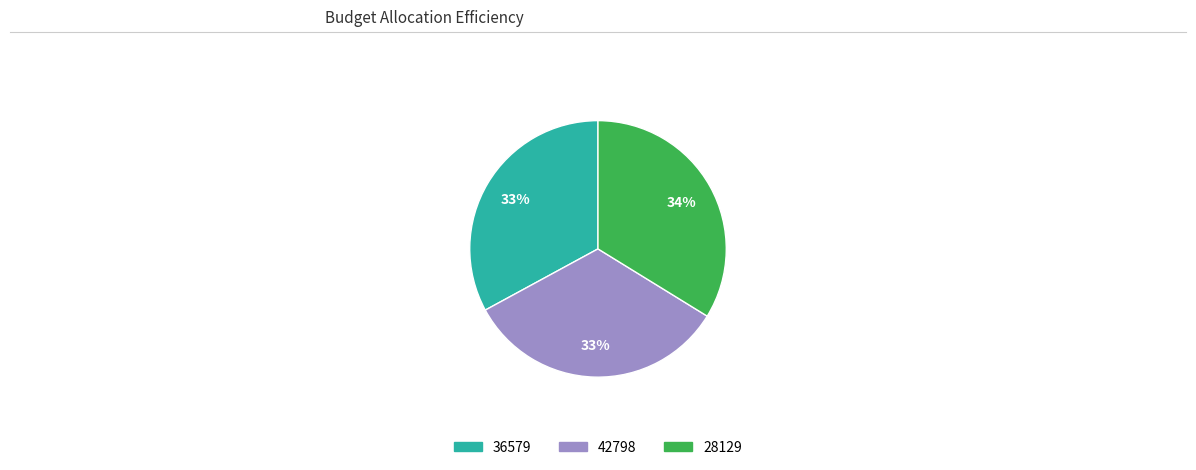

Do 36579 and 28129 together represent more than half of the pie?

Yes